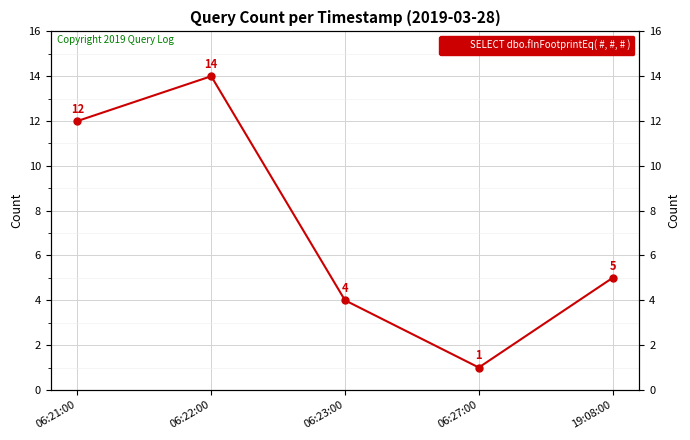

List the labels in order of value, smallest first.

06:27:00, 06:23:00, 19:08:00, 06:21:00, 06:22:00